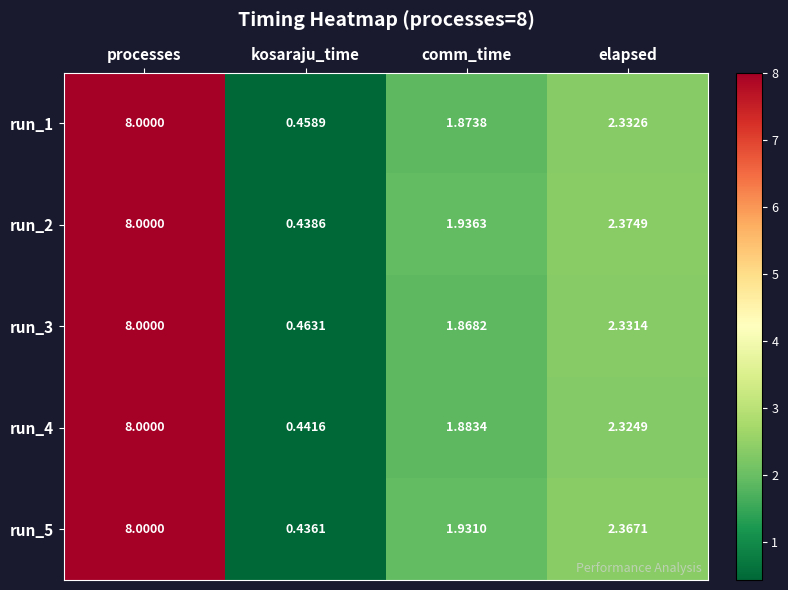

Which category has the highest value across all series?

processes